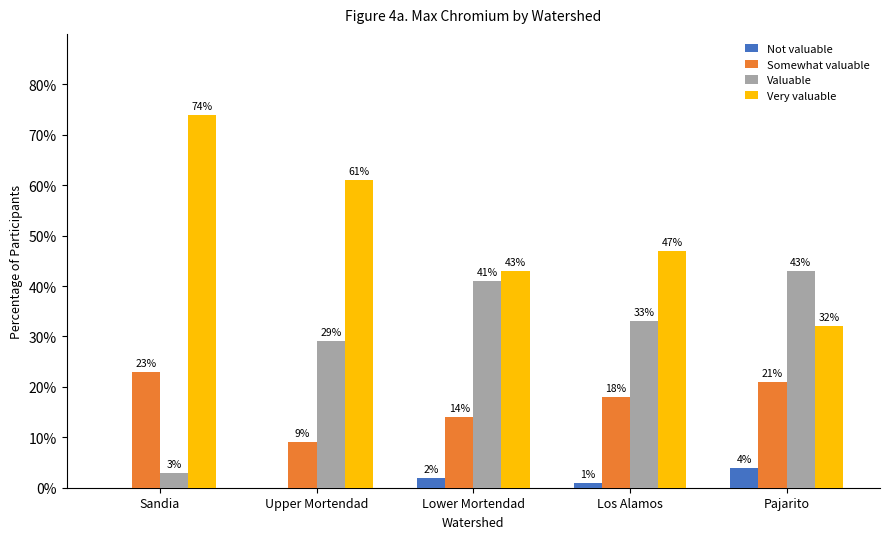

How many distinct data groups are displayed?

4